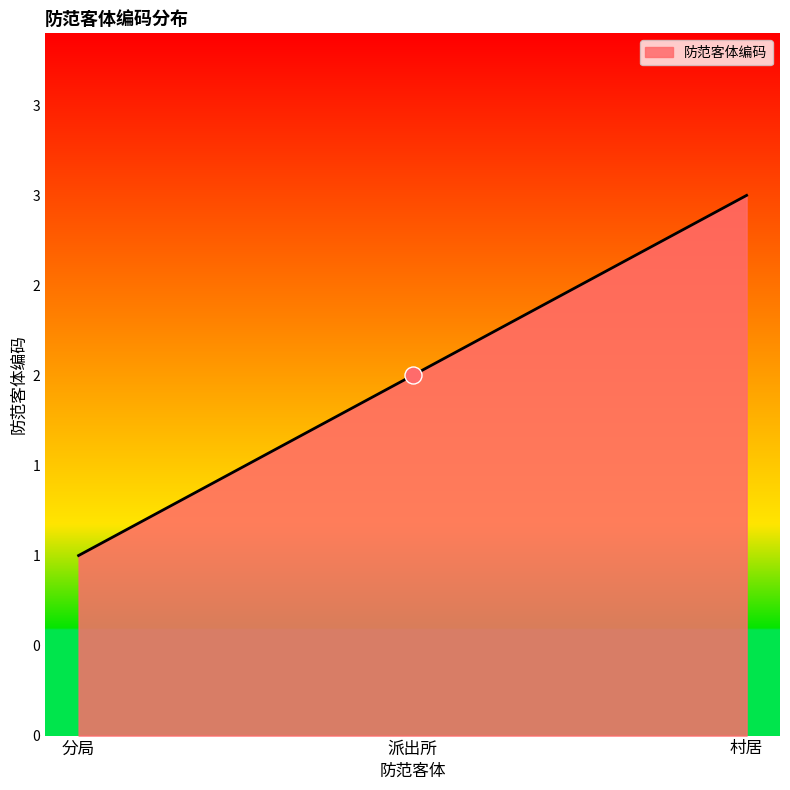

What is the ratio of the value at 分局 to the value at 派出所?

0.5